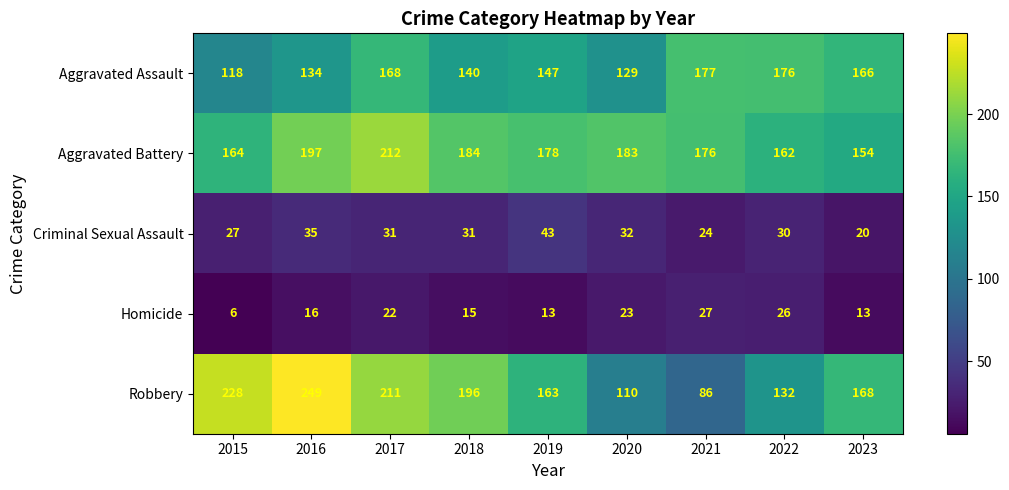

Which series has the largest total across all categories?

Aggravated Battery